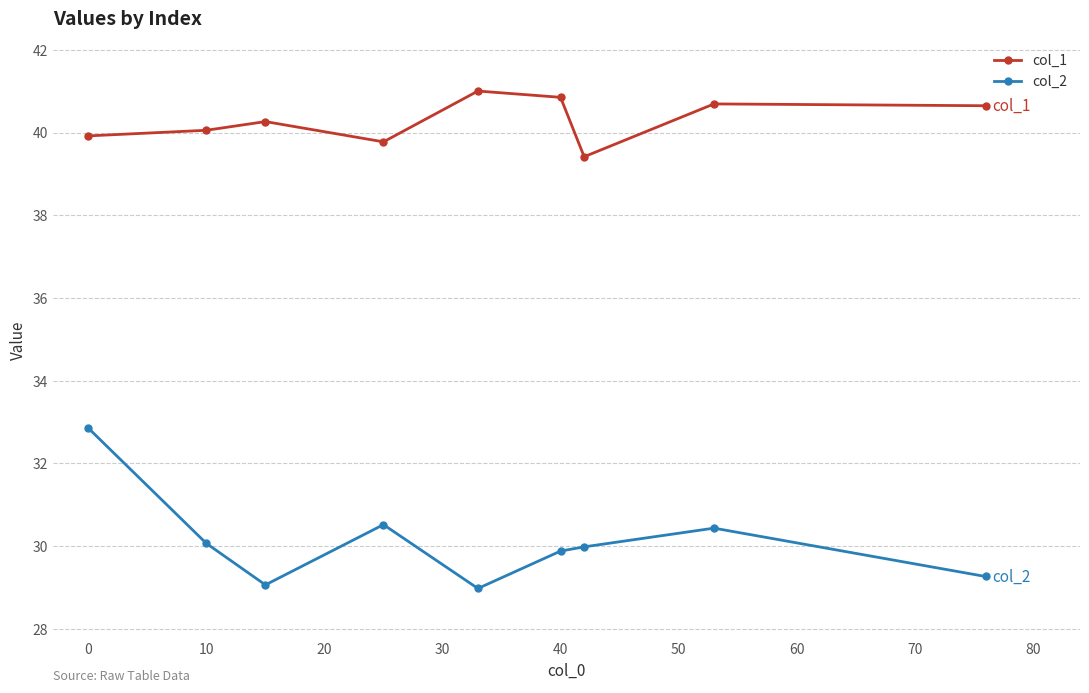

What is the average value of the col_2 series?

30.1